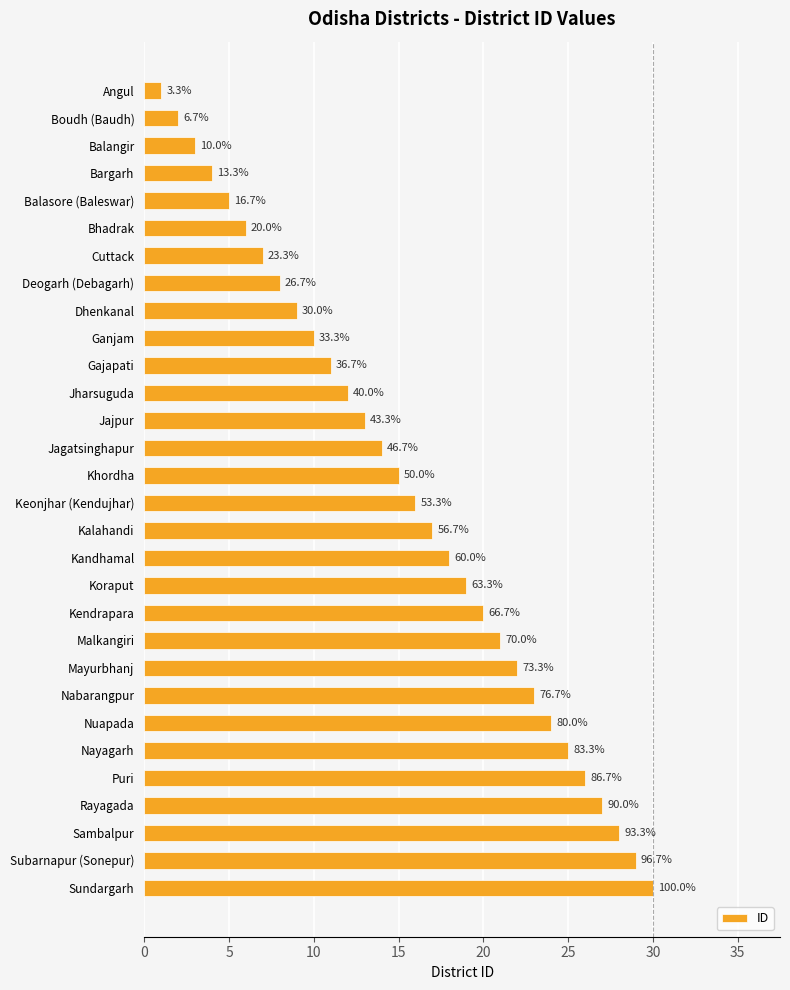

Are the bars grouped side by side (vs. stacked)?

No